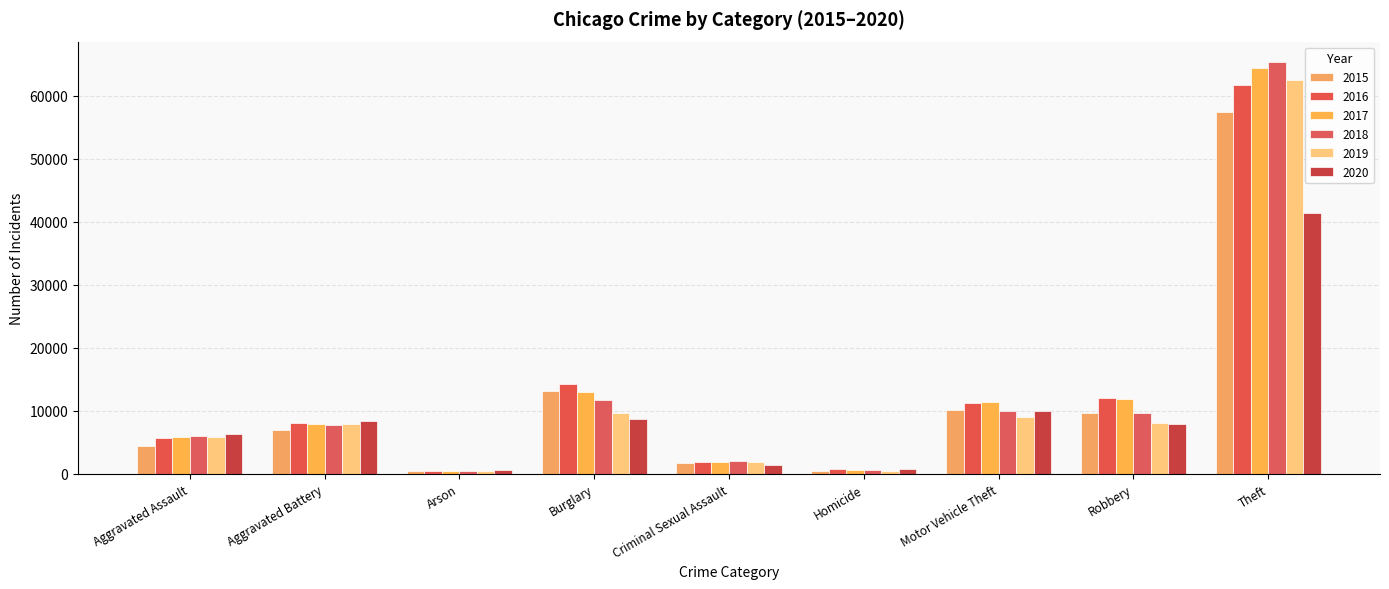

What is the value of the 2015 bar at the 5th from the left?

1655